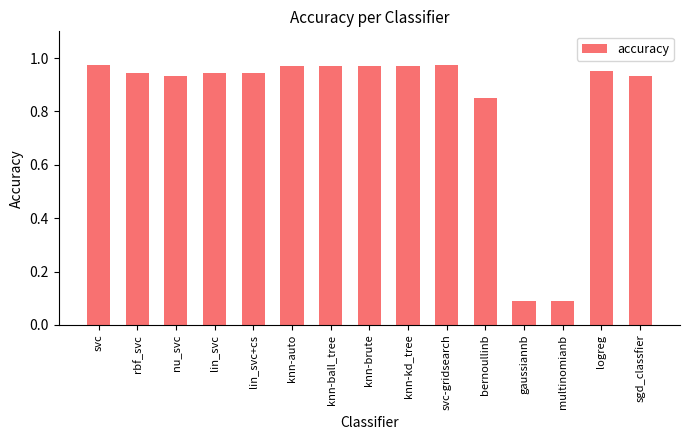

What is the label of the 8th bar from the left?

knn-brute